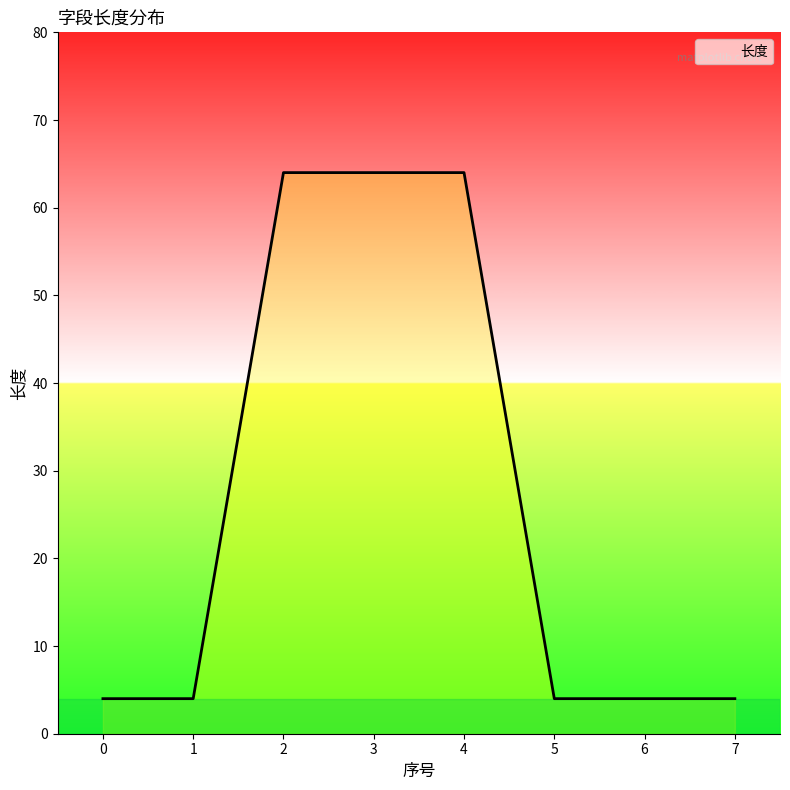

What is the change in value from 1 to 4?

+60